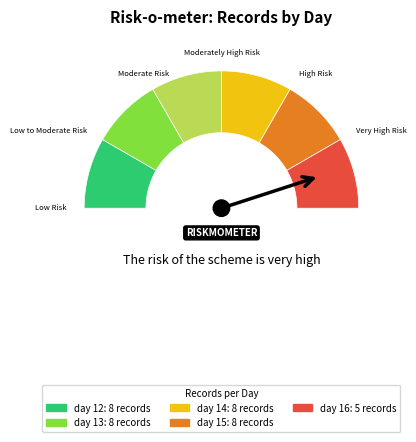

Which has a higher value, day 12 or day 15?

day 12